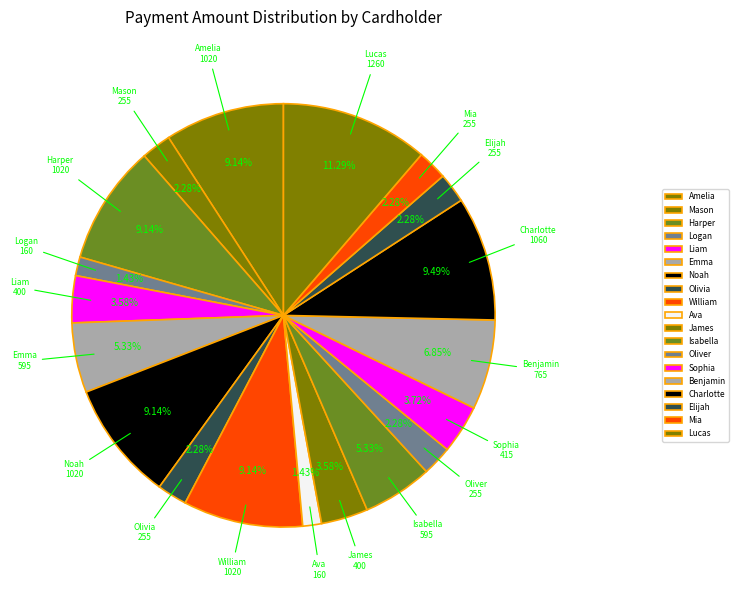

How many slices are in this pie chart?

19